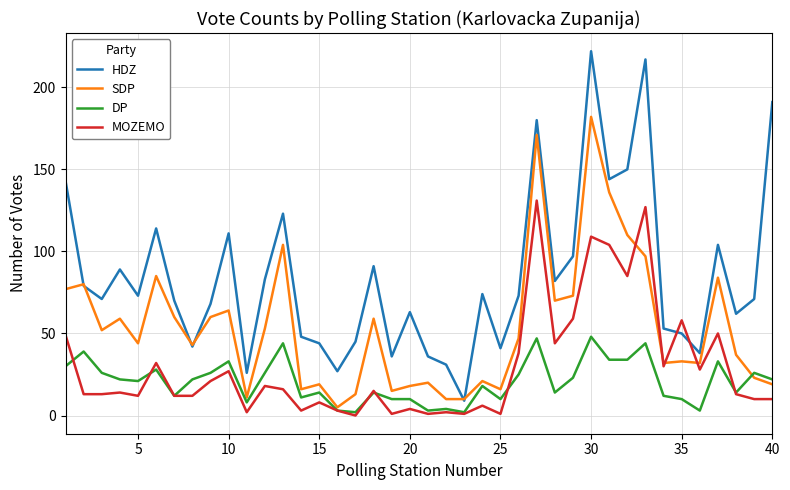

What is the average value of the SDP series?

54